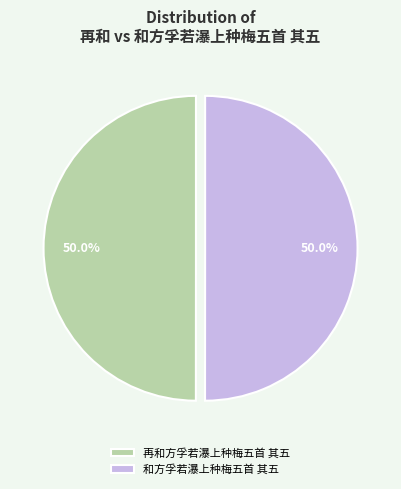

What portion of the pie excludes 再和方孚若瀑上种梅五首 其五?

50.0%